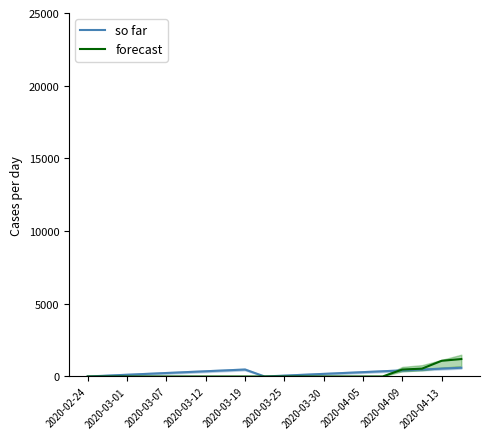

True or false: forecast and so far cross at least once.

True